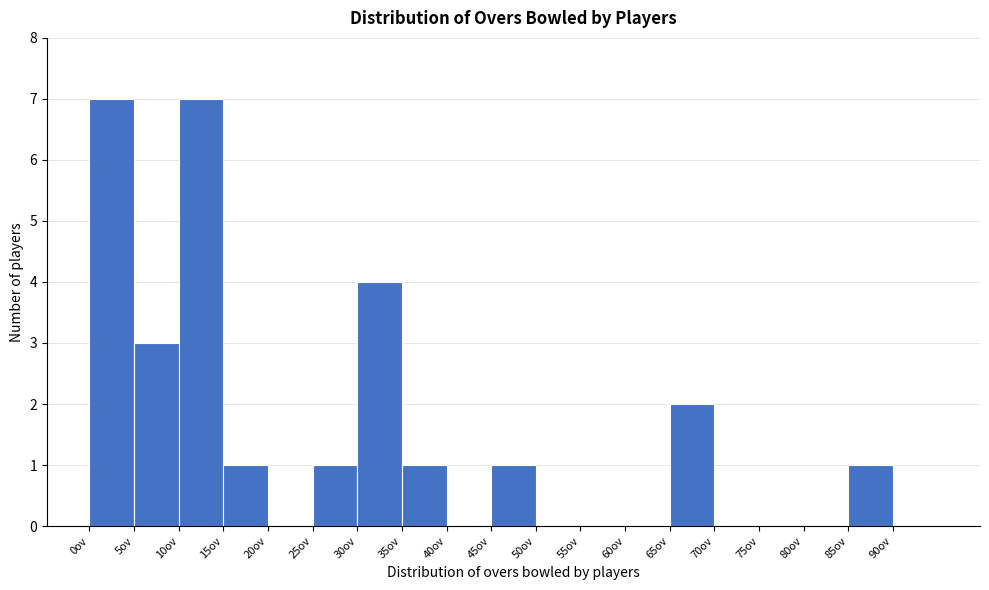

Reading left to right, transcribe this chart: for each bar, give the range it covers on the x-axis and its height. The values are not printed on the chart, so give them approximately, as read against the axis.

0 to 5: 7
5 to 10: 3
10 to 15: 7
15 to 20: 1
20 to 25: 0
25 to 30: 1
30 to 35: 4
35 to 40: 1
40 to 45: 0
45 to 50: 1
50 to 55: 0
55 to 60: 0
60 to 65: 0
65 to 70: 2
70 to 75: 0
75 to 80: 0
80 to 85: 0
85 to 90: 1
90 to 95: 0